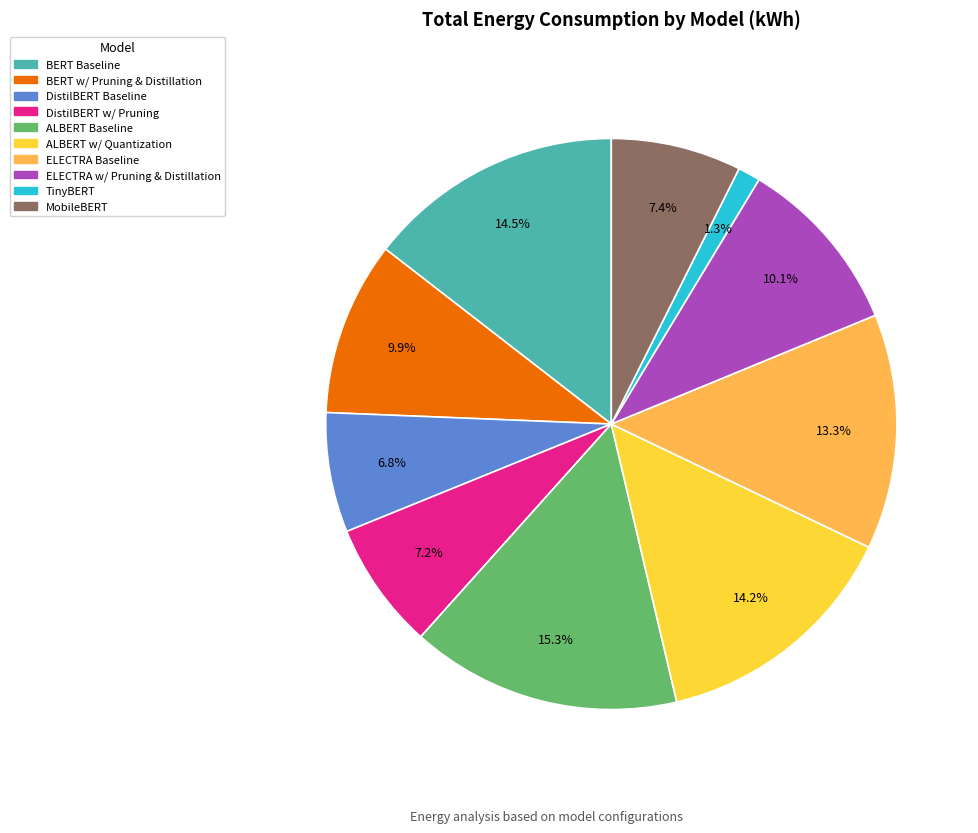

Is it true that TinyBERT is 8% of the pie?

False